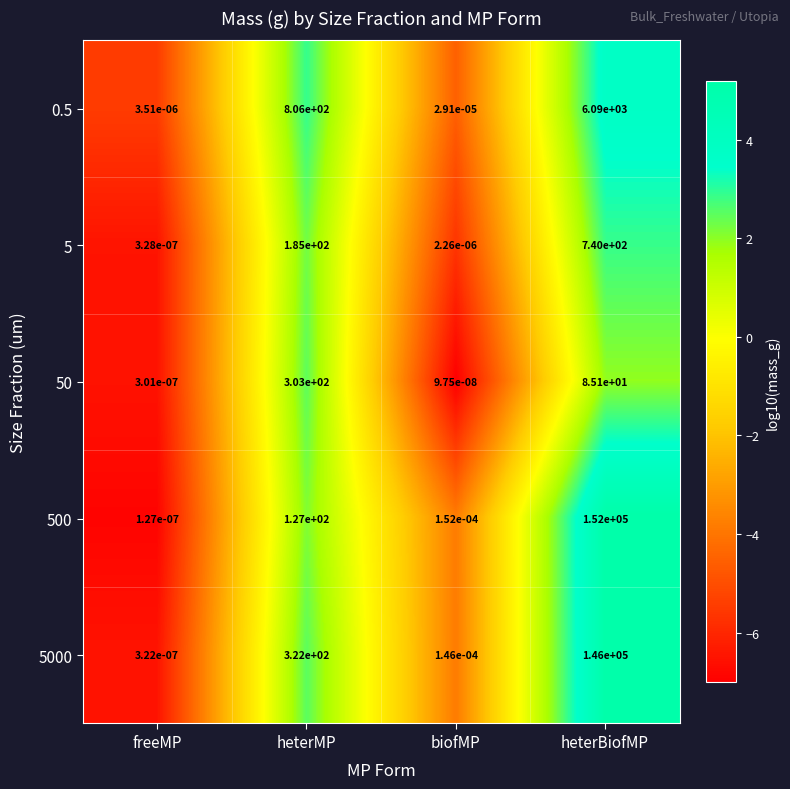

Rank the categories by 50 value from highest to lowest.

heterMP, heterBiofMP, freeMP, biofMP